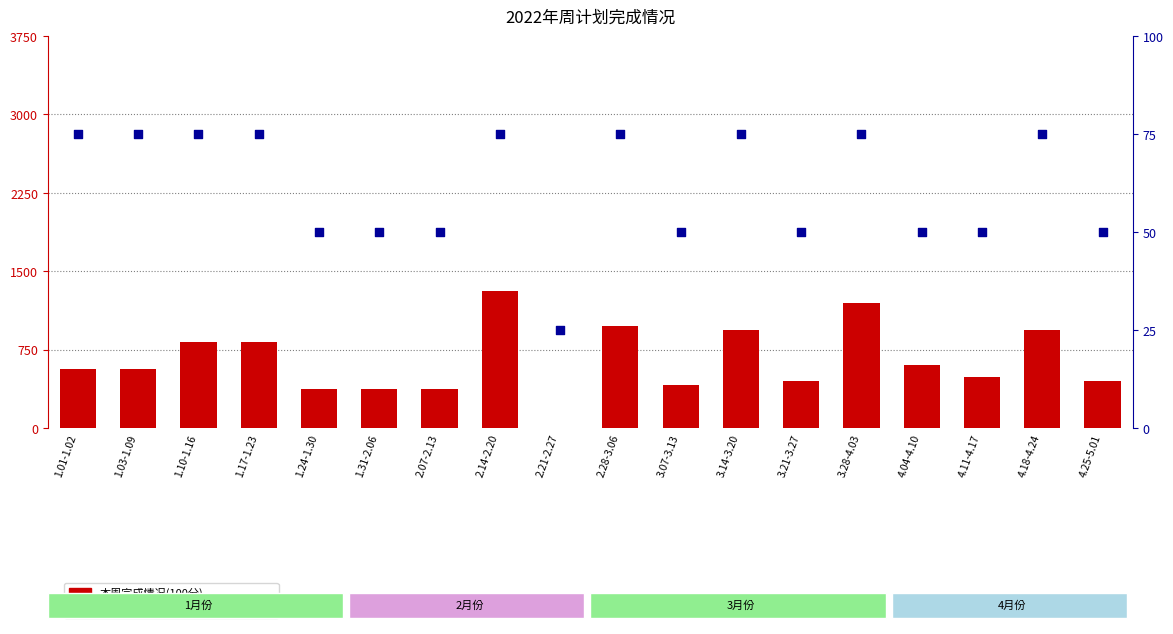

Is the value of 本周完成情况(100分) at 3.14-3.20 greater than the value of percentile rank within the sample at 1.10-1.16?

Yes